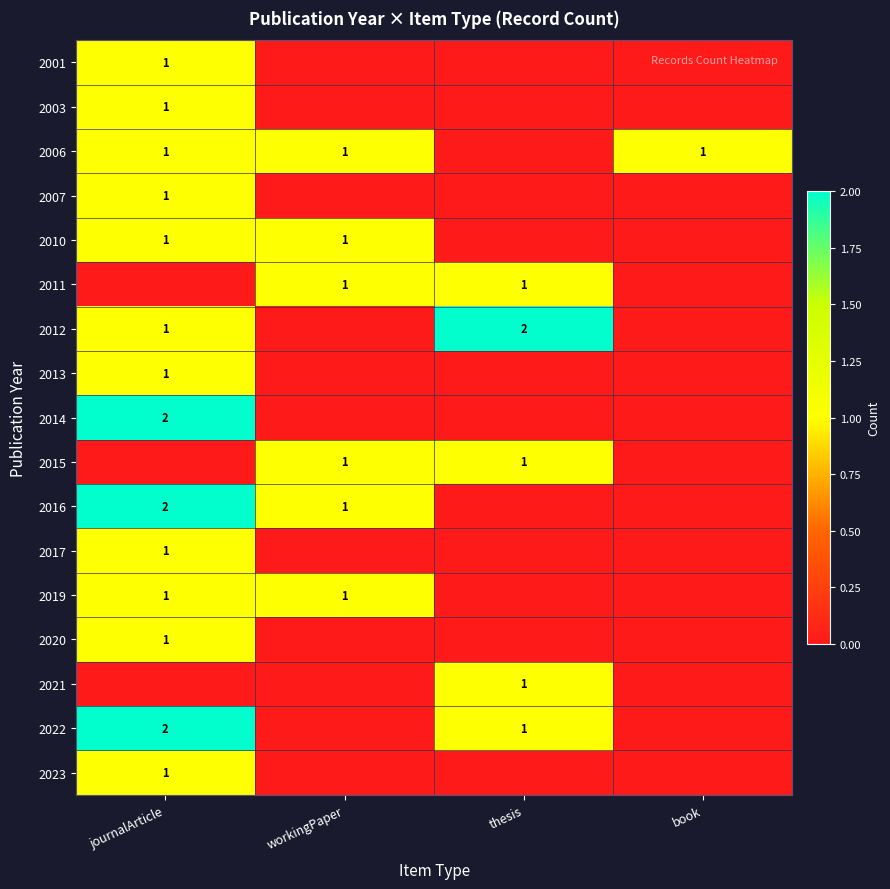

How many categories are shown in the chart?

4